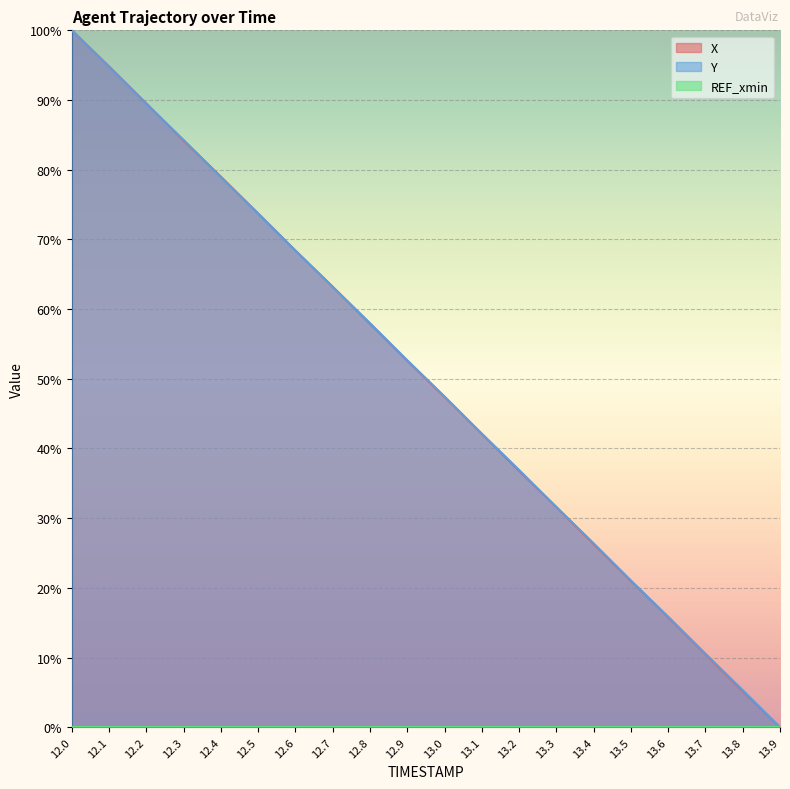

What is the sum of the Y values at 12.1 and 13.6?

110.7